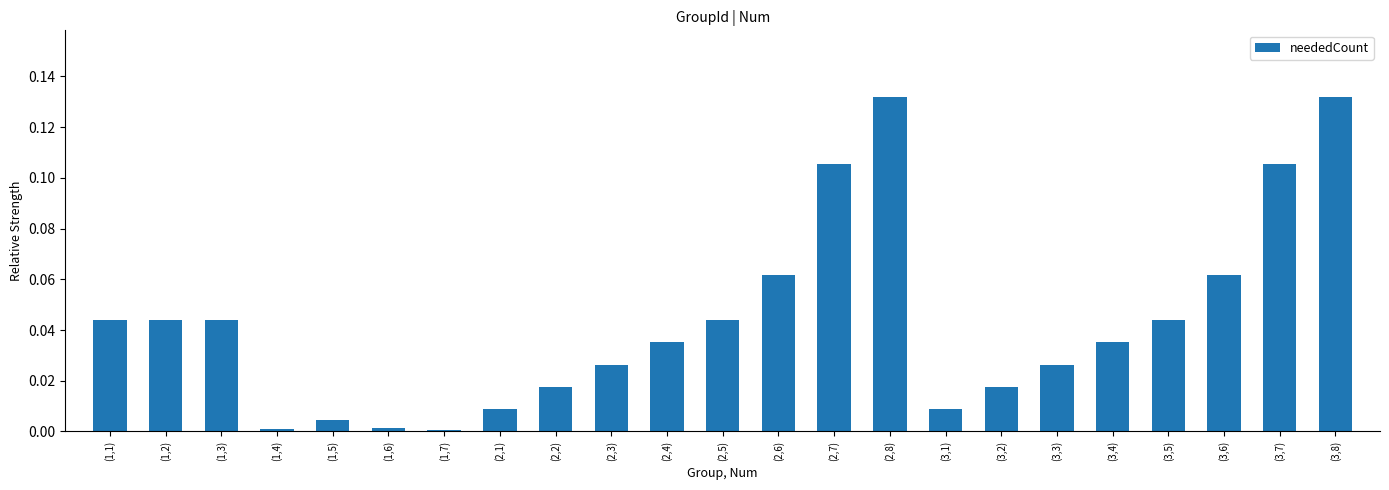

Is it true that the value at (2,4) is 0.1?

False